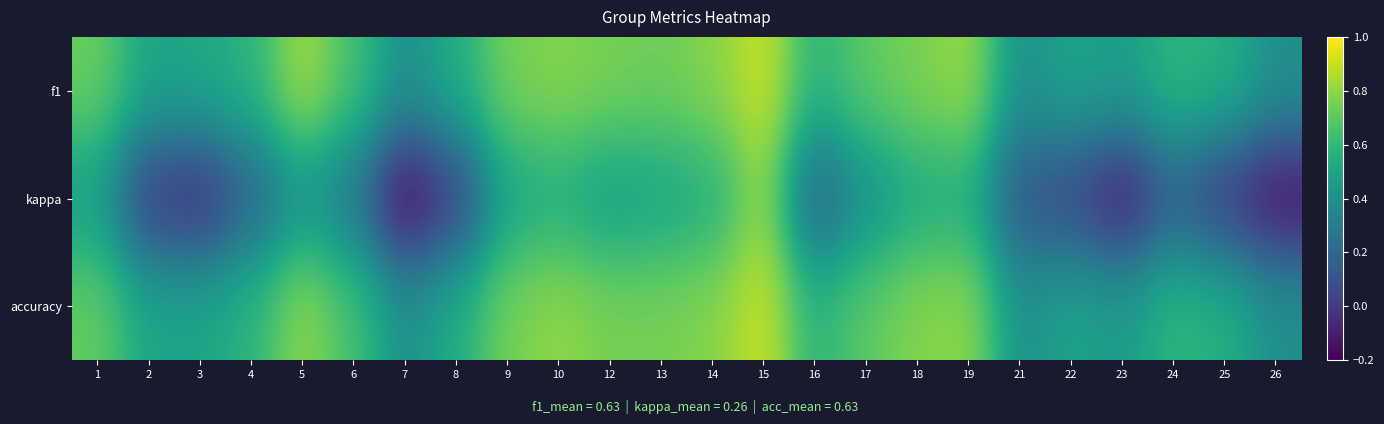

How many distinct data groups are displayed?

3